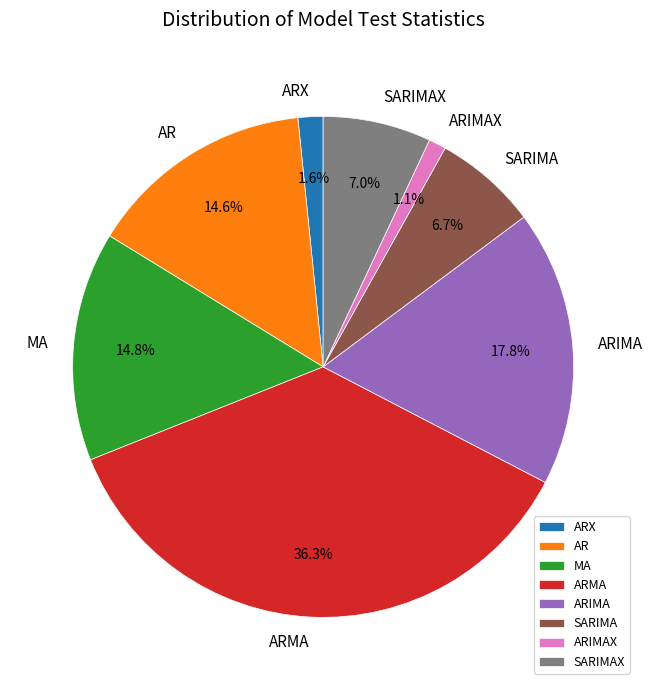

Which has a higher value, ARIMAX or AR?

AR